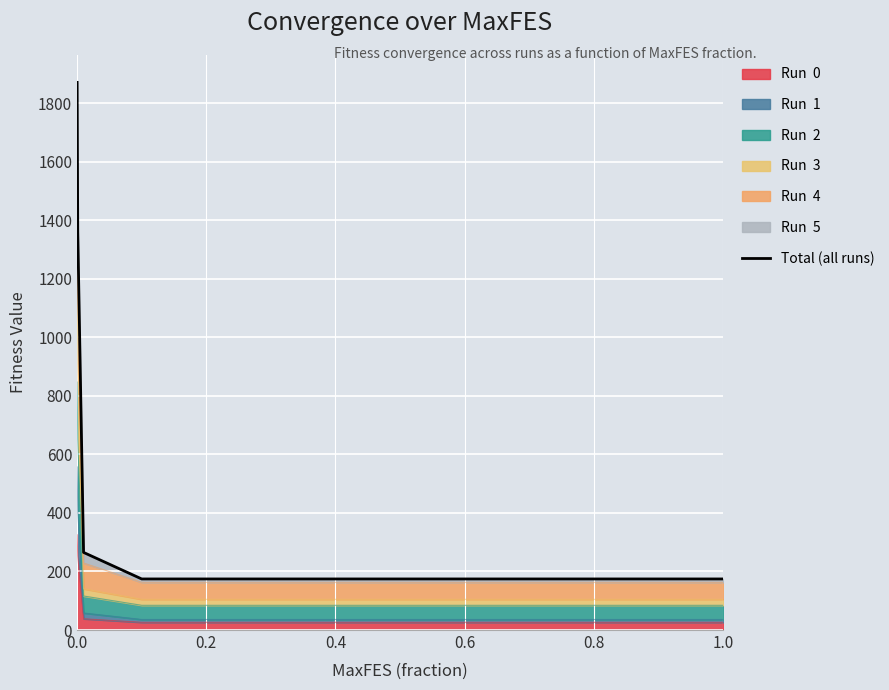

Which category has the lowest value across all series?

0.6